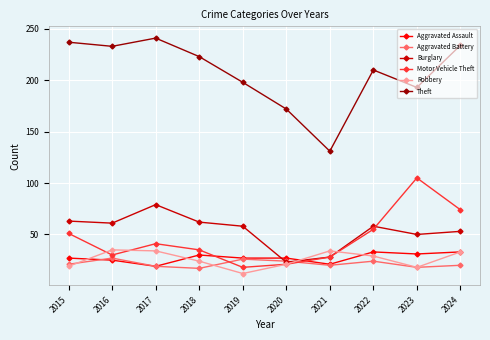

Which series has the widest spread of values?

Theft